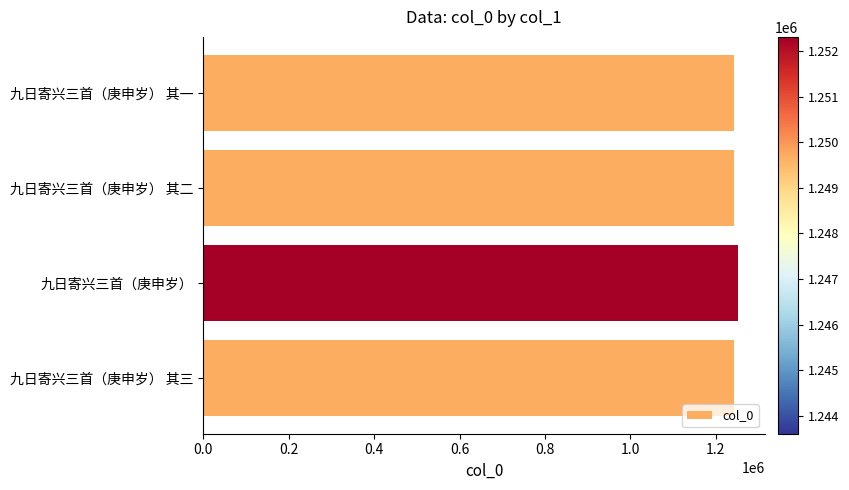

Read the value at 九日寄兴三首（庚申岁）.

1252310